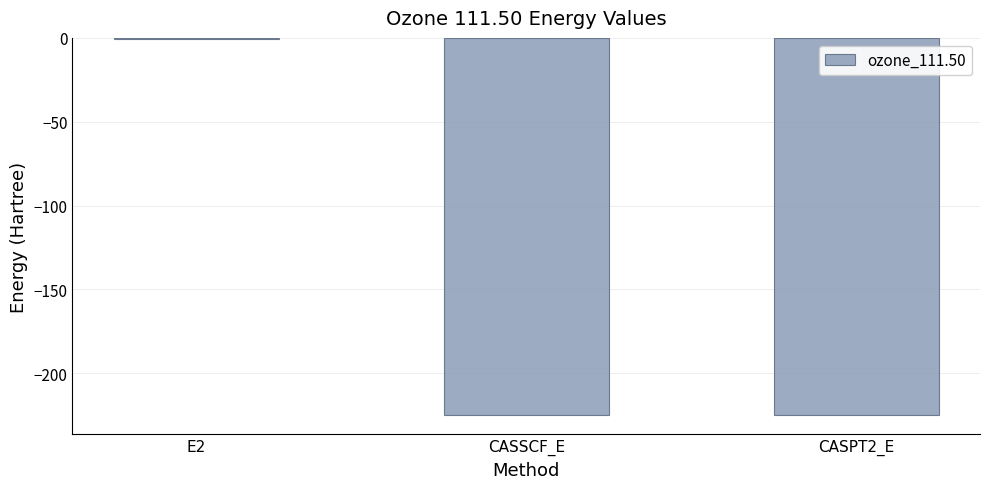

The value at CASPT2_E is -225.1. True or false?

True